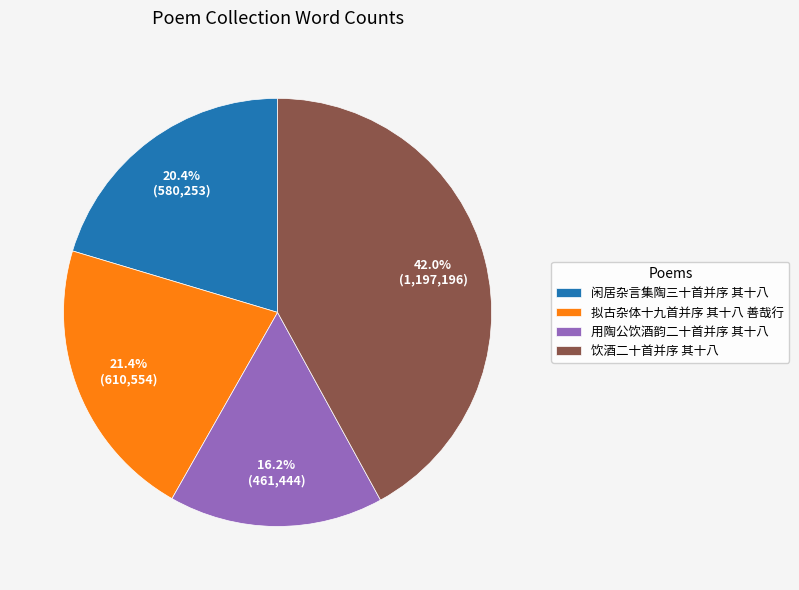

Which category has the smallest portion of the pie?

用陶公饮酒韵二十首并序 其十八